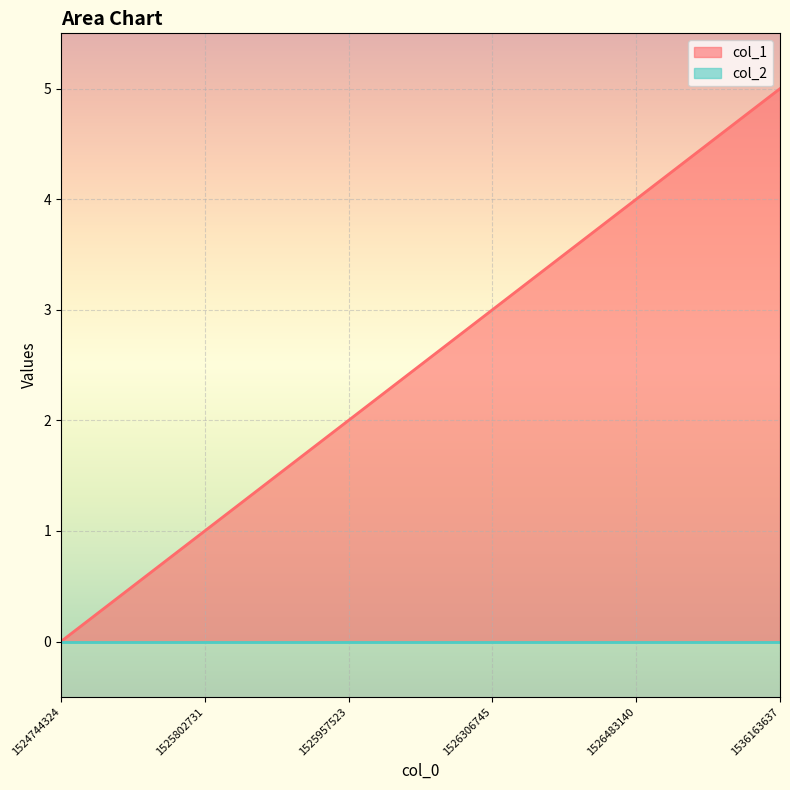

Where is the data nearest to the value 2?

1525957523